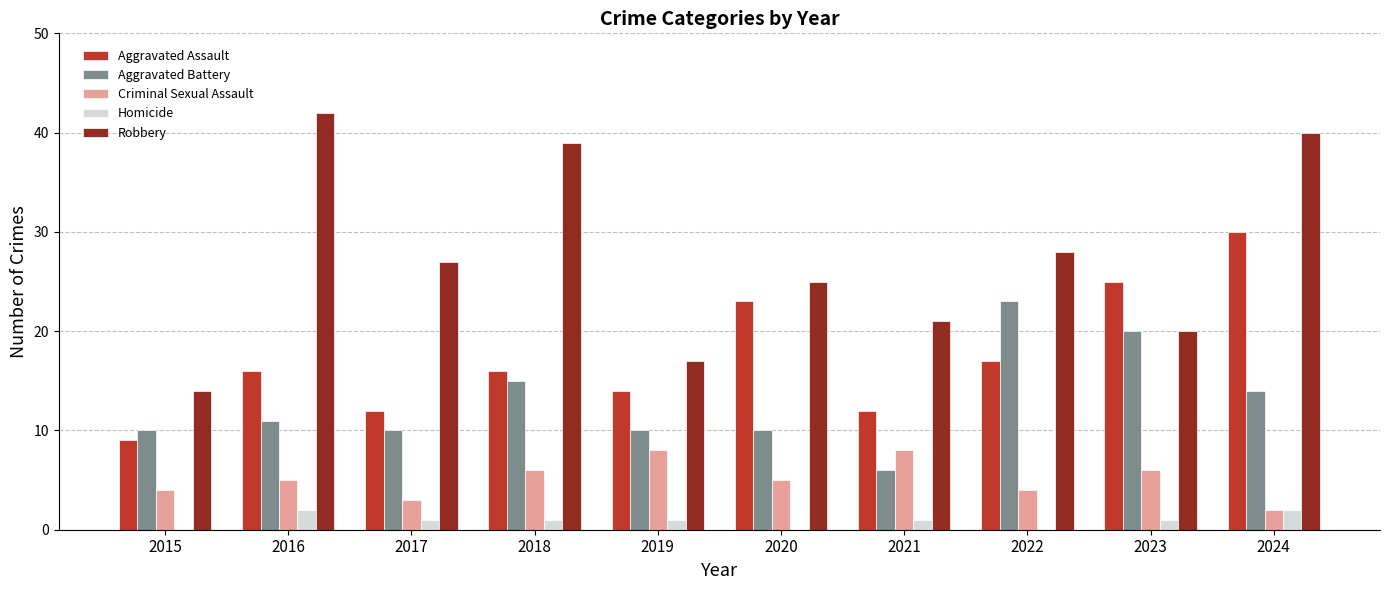

At which category is the sum across all series the highest?

2024